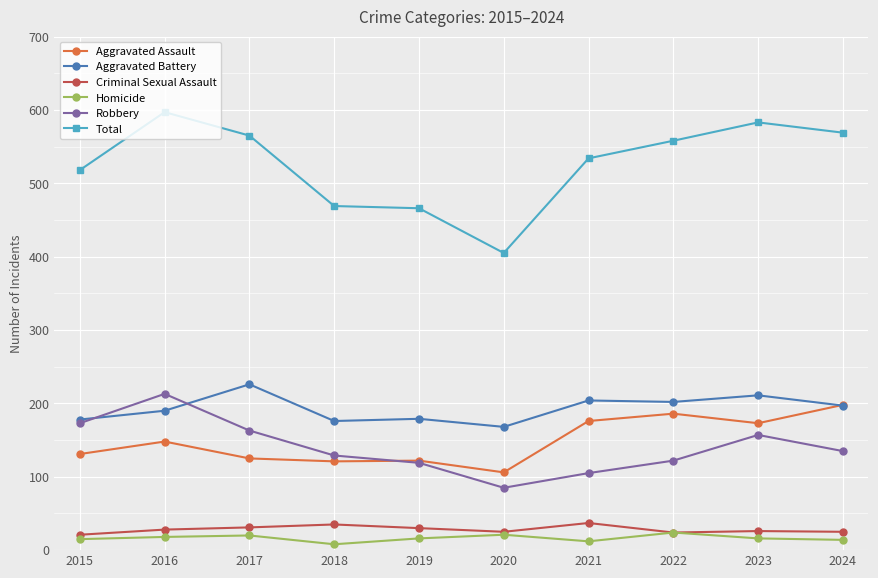

Read the Aggravated Assault value at 2021, to the nearest 10.

180